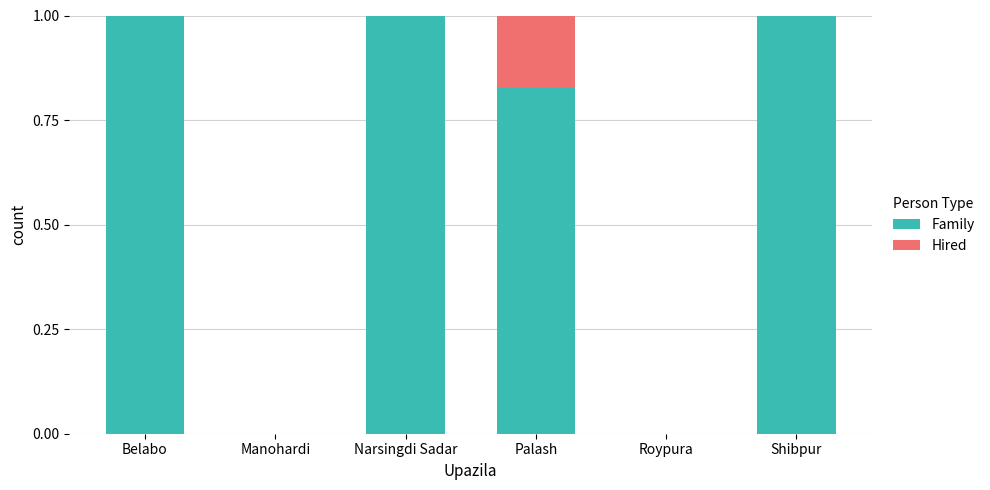

What is the sum of all Family values?

3.8